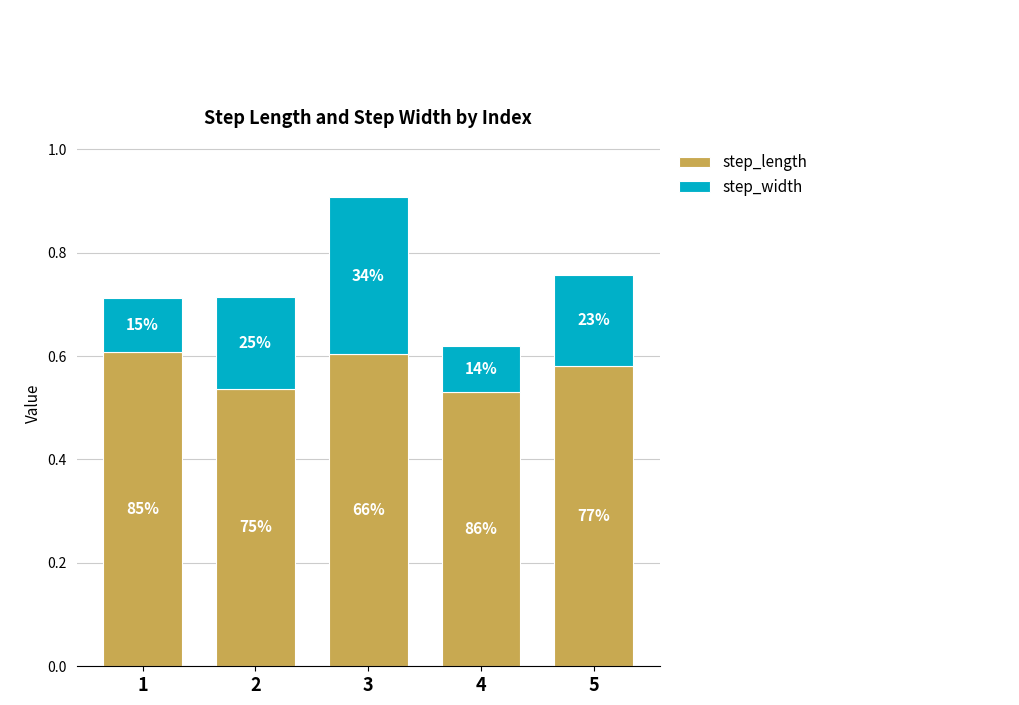

At which label does step_length reach its minimum?

4